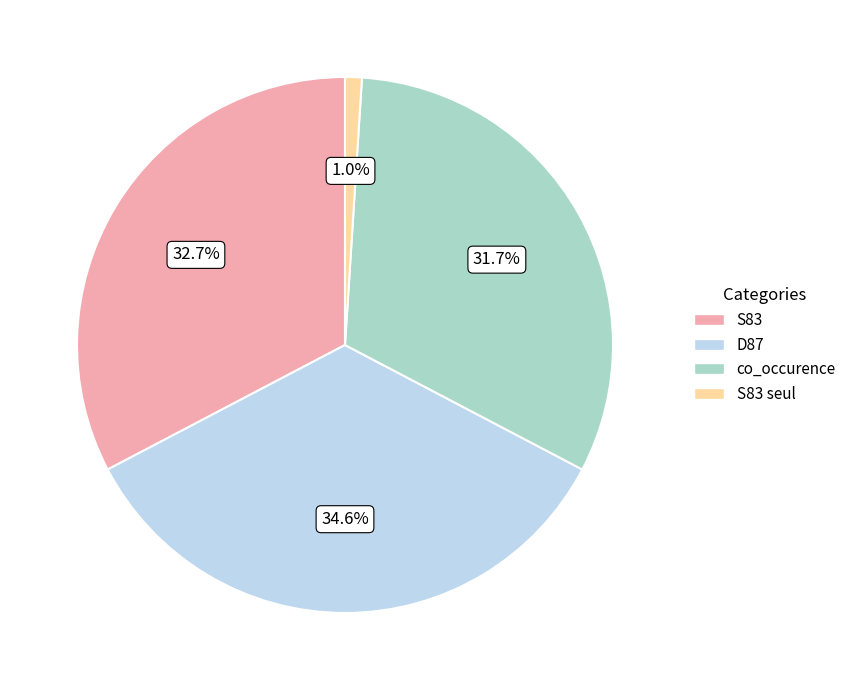

What portion of the pie excludes D87?

65.4%